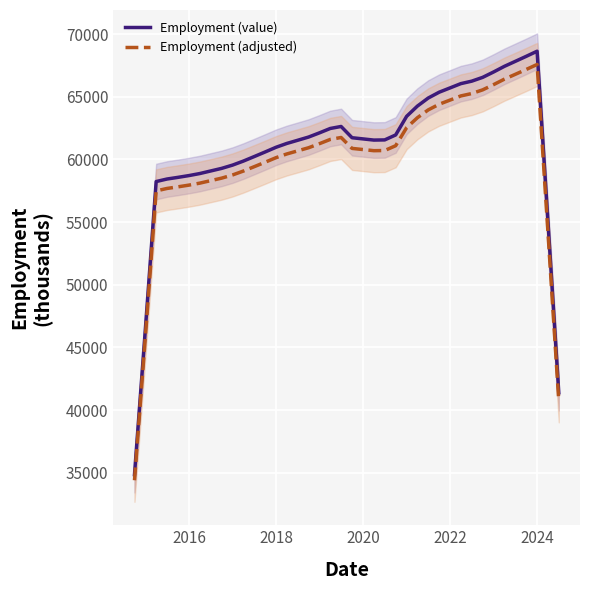

The value of Employment (adjusted) at 2020 is 60783.4. True or false?

True